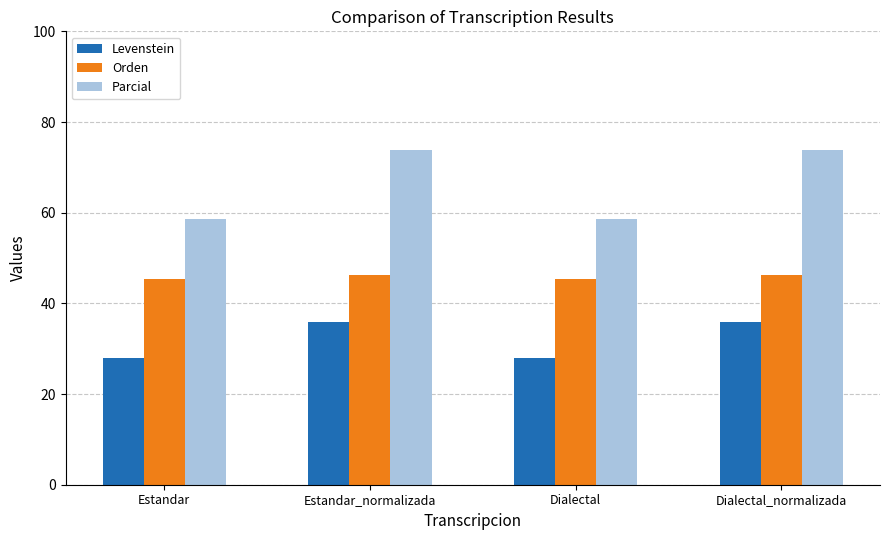

True or false: Orden has a value of 72.6 at Estandar_normalizada.

False